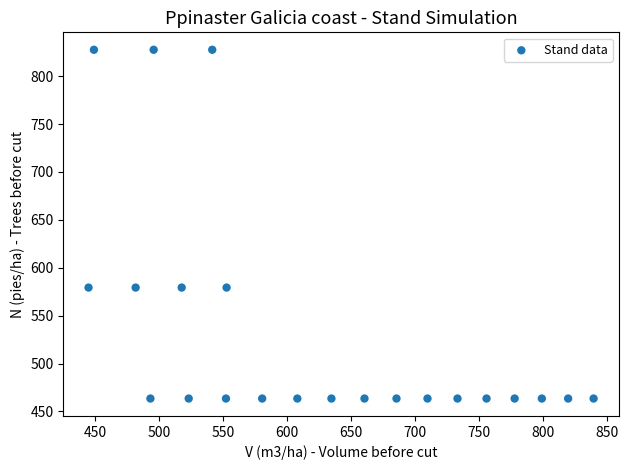

What is the range of X values (max minus min)?

394.5